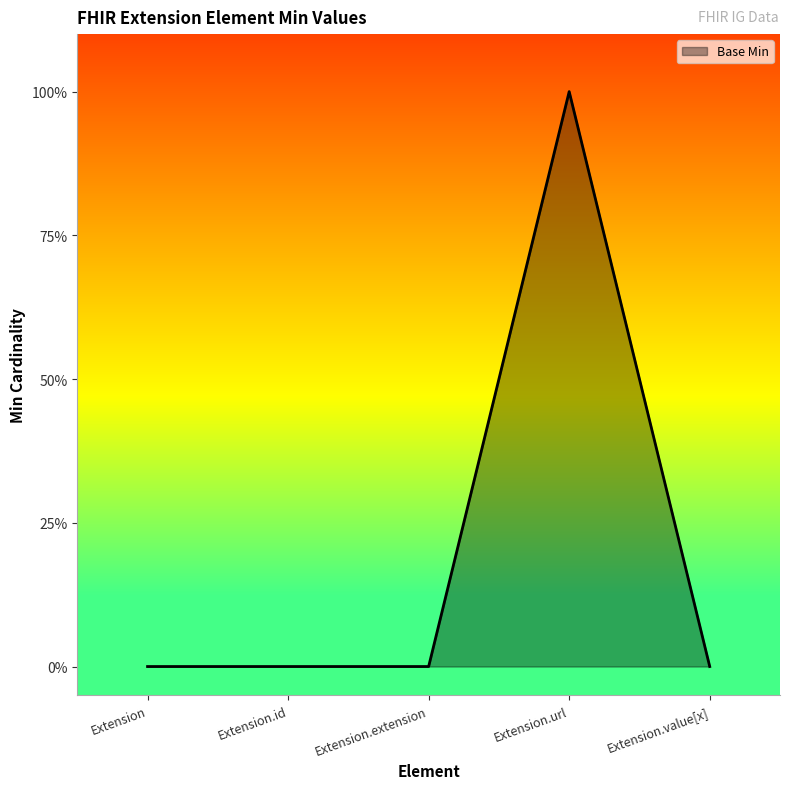

Which category has the highest value across all series?

Extension.url